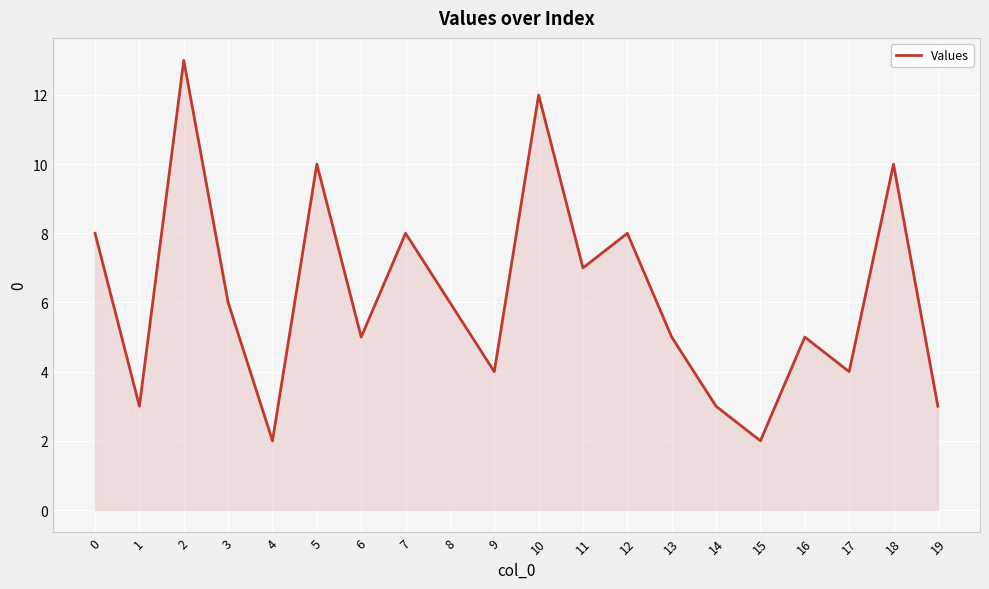

The chart shows a value of 11 at 3. True or false?

False